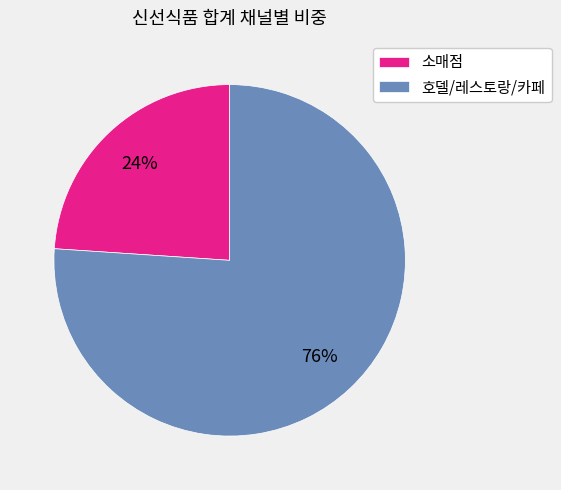

What is the largest slice in the pie chart?

호델/레스토랑/카페